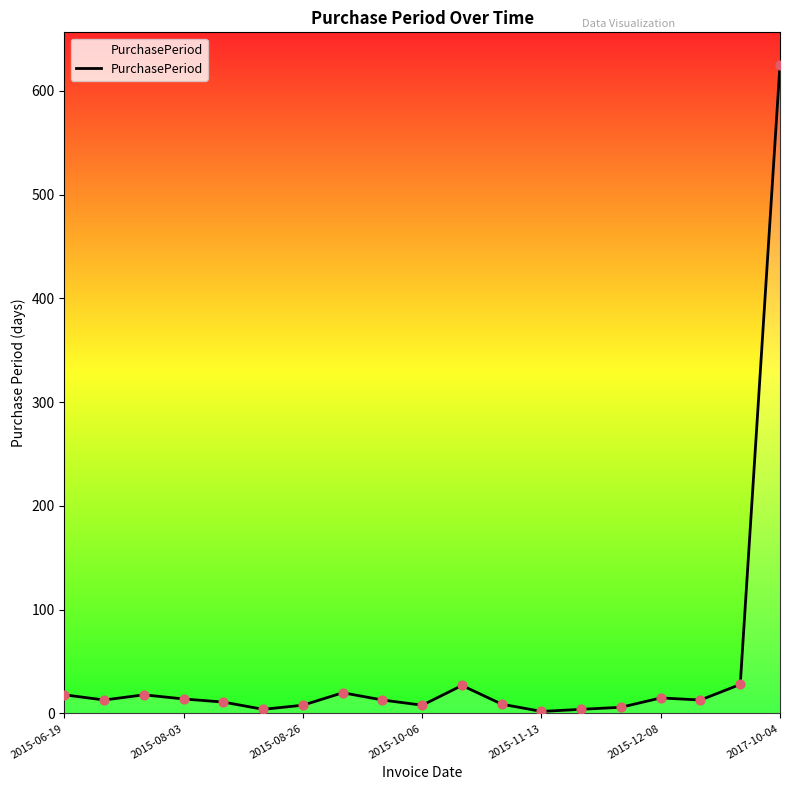

What is the difference between the maximum and minimum values?

623